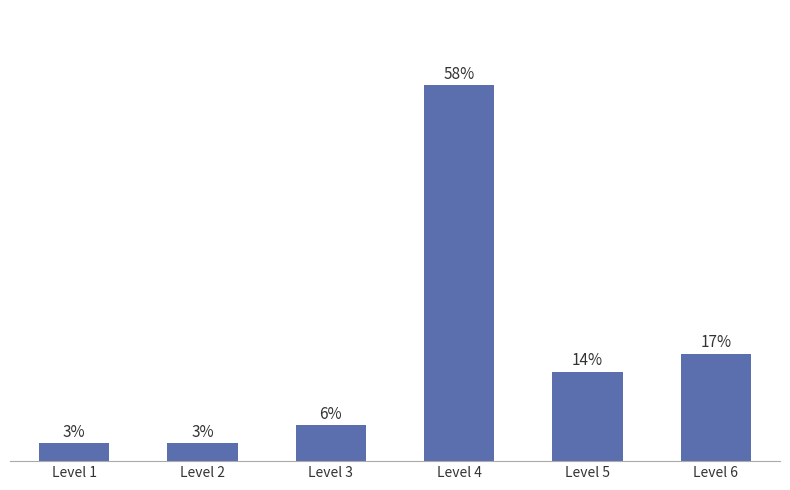

Rank the categories by value from lowest to highest.

Level 1, Level 2, Level 3, Level 5, Level 6, Level 4